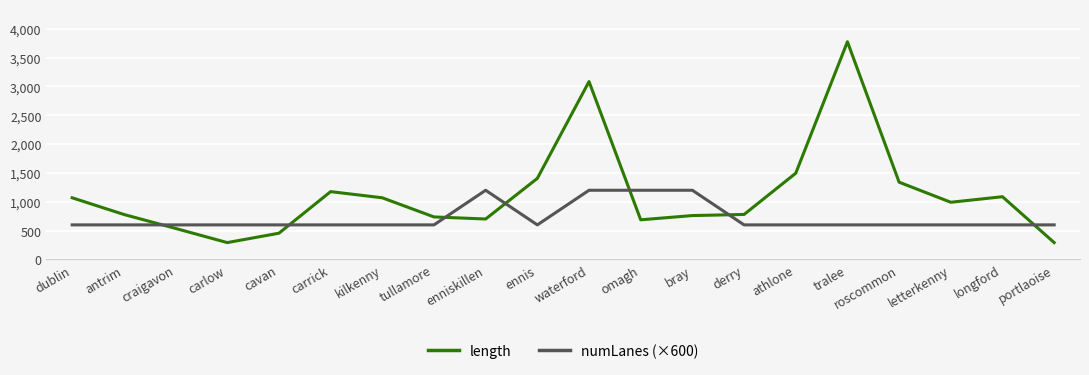

Which series ends up on top after the final intersection of length and numLanes (×600)?

numLanes (×600)